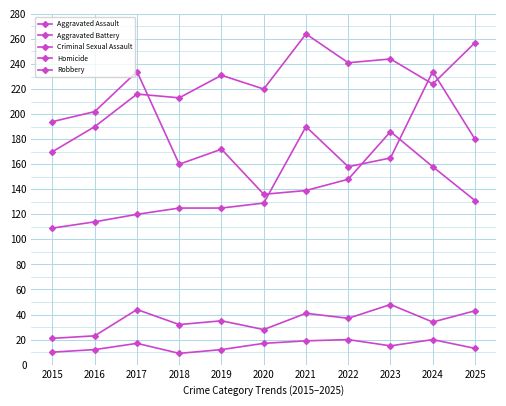

At which label does Aggravated Battery reach its peak?

2021